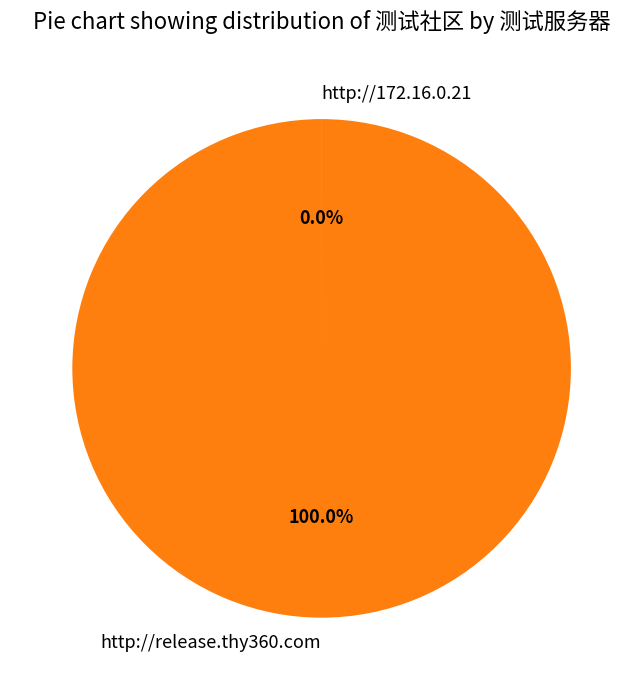

Which category has the biggest portion of the pie?

http://release.thy360.com